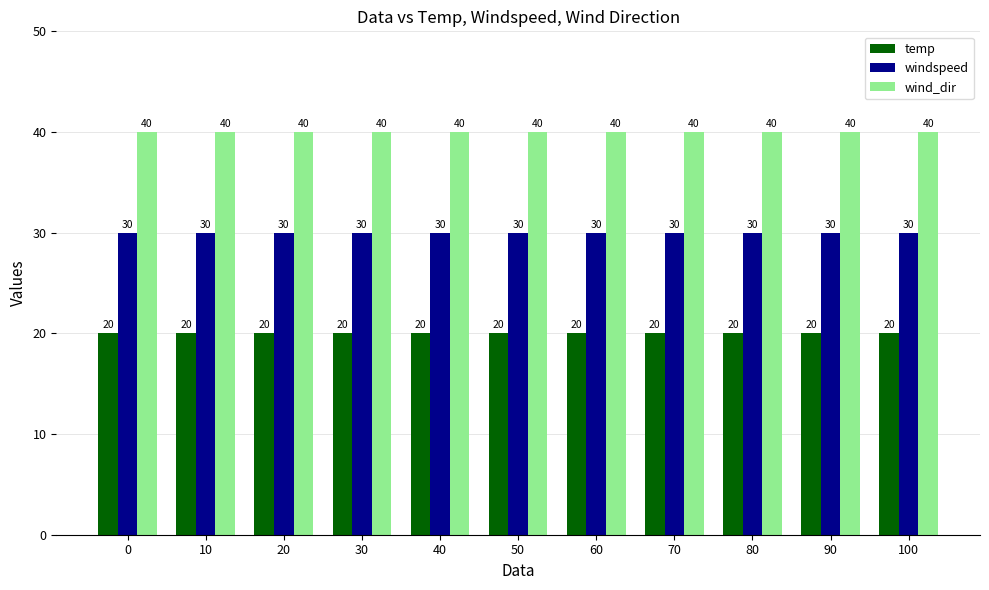

Reading left to right, what are all the values shown in this chart?

temp: 20	20	20	20	20	20	20	20	20	20	20
windspeed: 30	30	30	30	30	30	30	30	30	30	30
wind_dir: 40	40	40	40	40	40	40	40	40	40	40